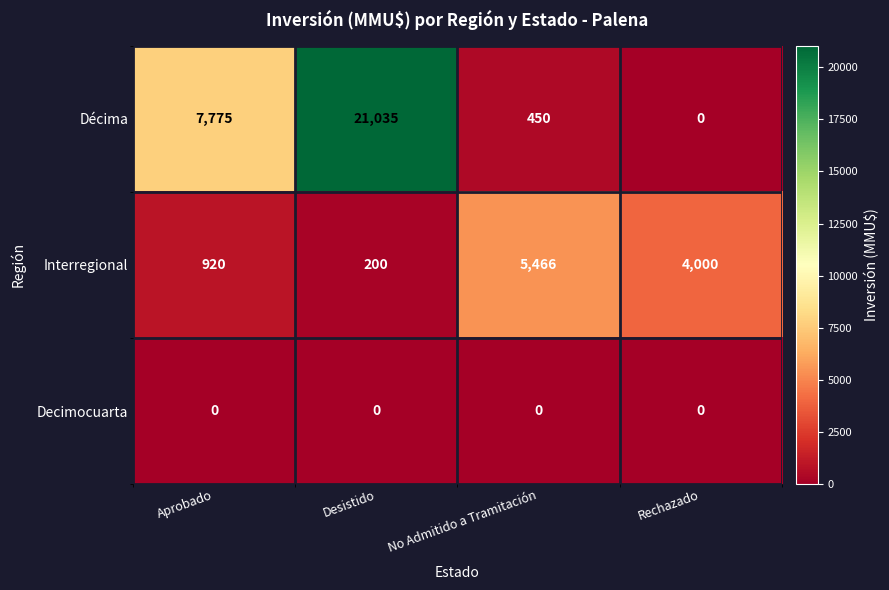

List the series in order of their overall mean, lowest first.

Decimocuarta, Interregional, Décima